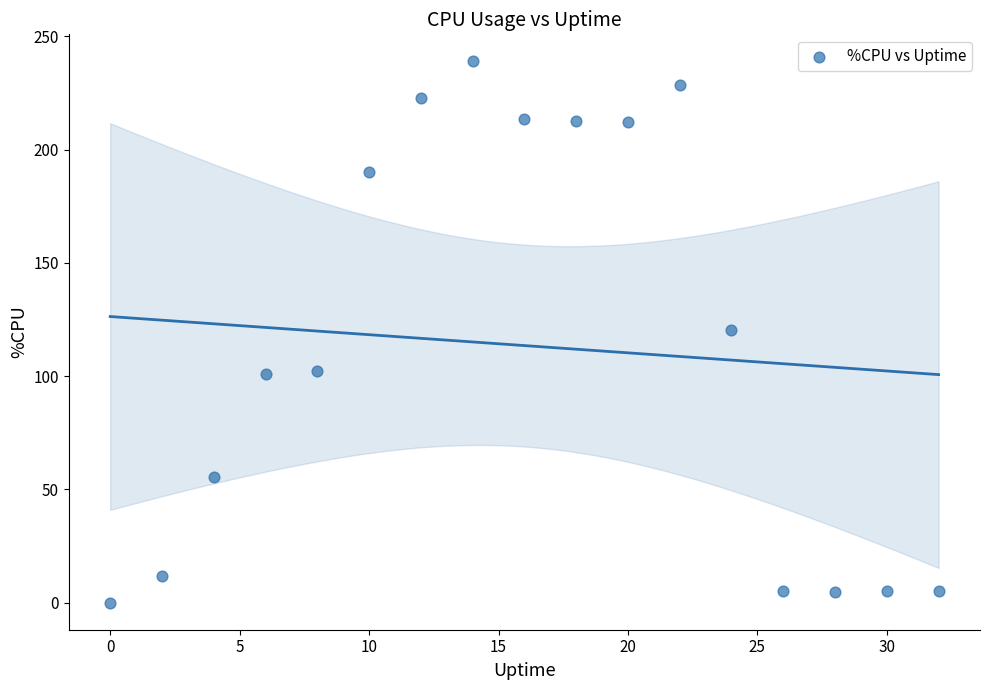

What is the range of Y values (max minus min)?

239.0